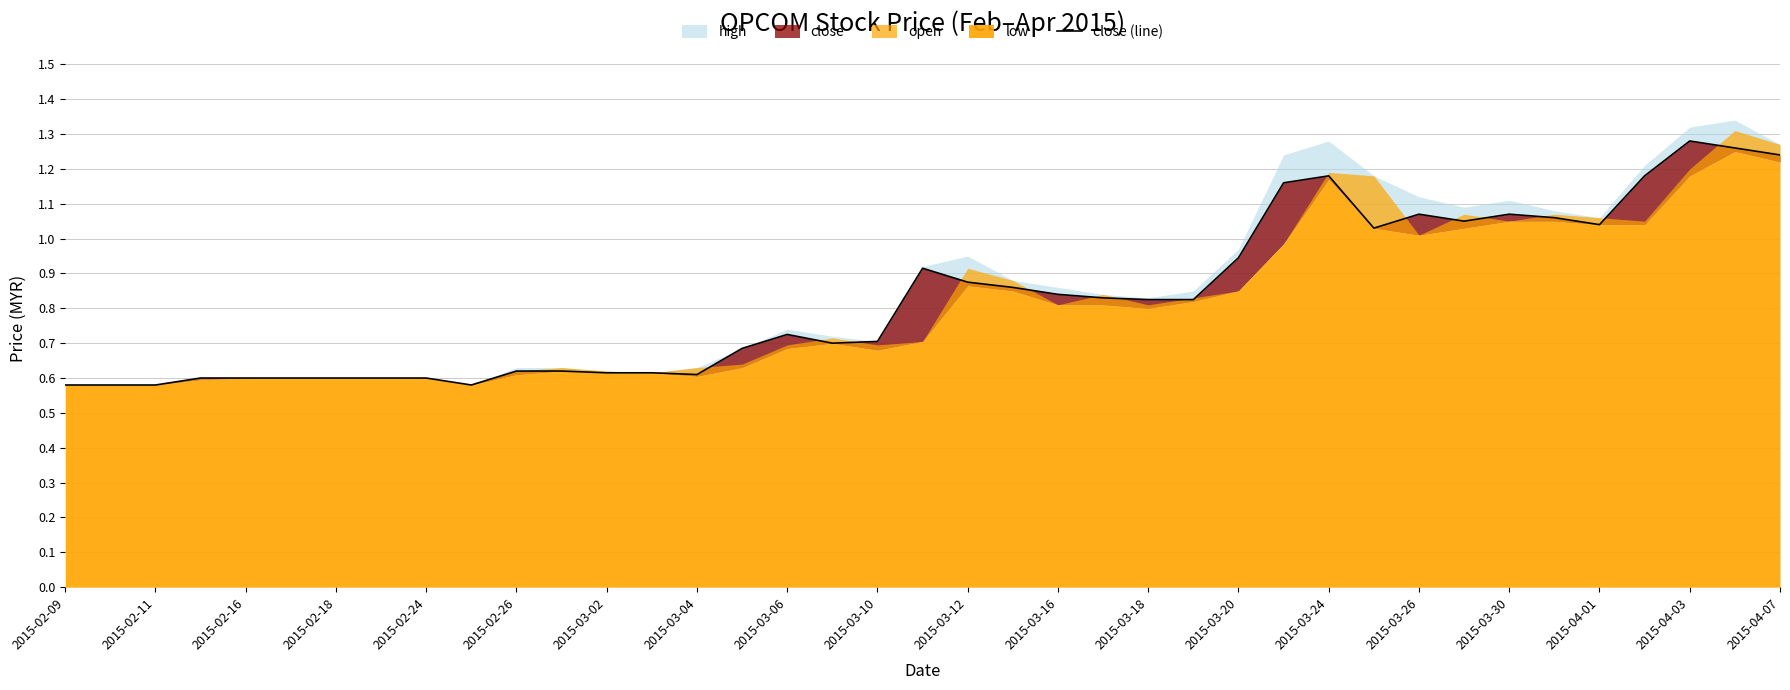

Which category has the lowest value across all series?

2015-02-09